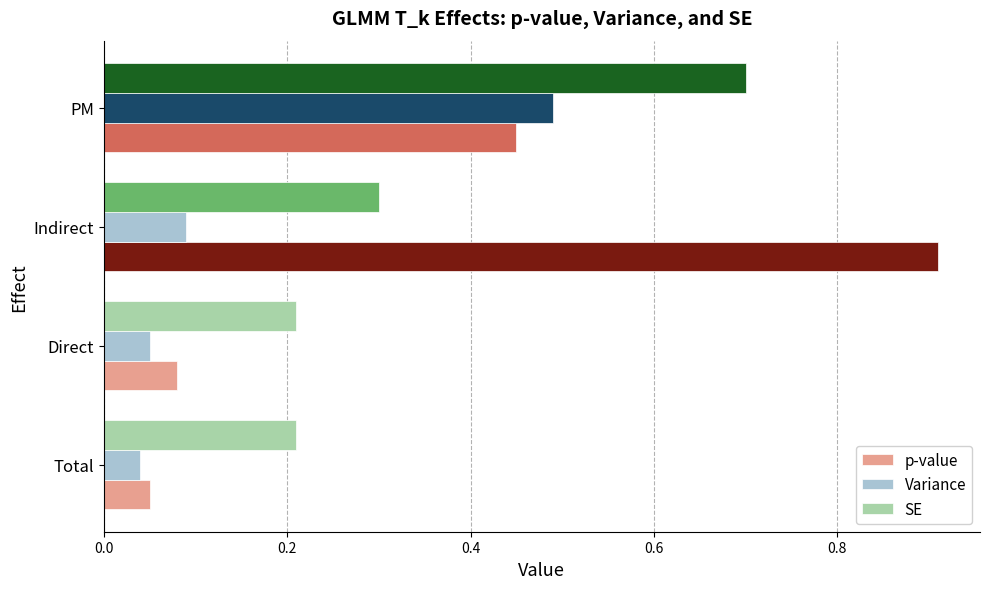

What are all the series names shown in the legend?

p-value, Variance, SE